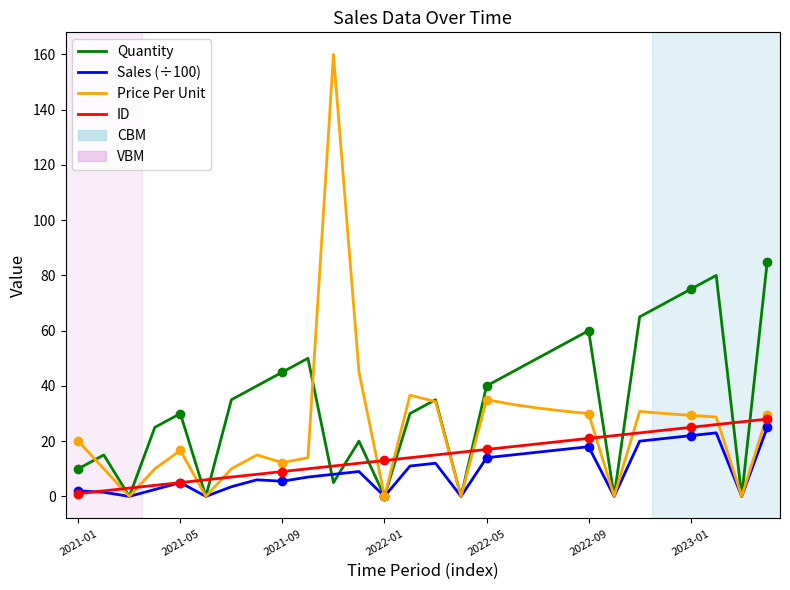

What is the highest value of the ID series?

28.0